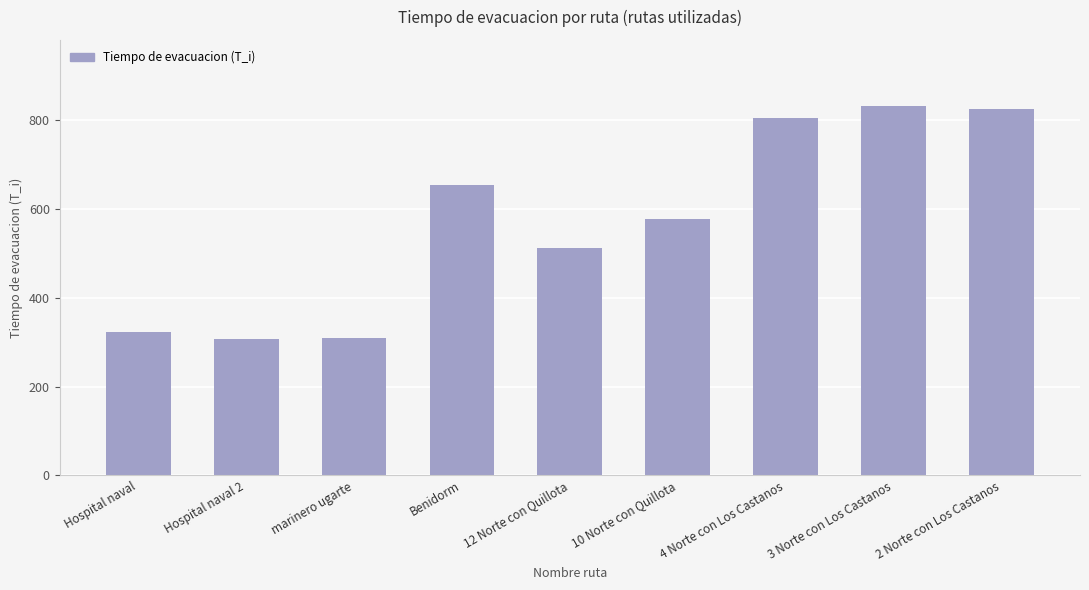

What is the sum of the values at Hospital naval and 10 Norte con Quillota?

900.9